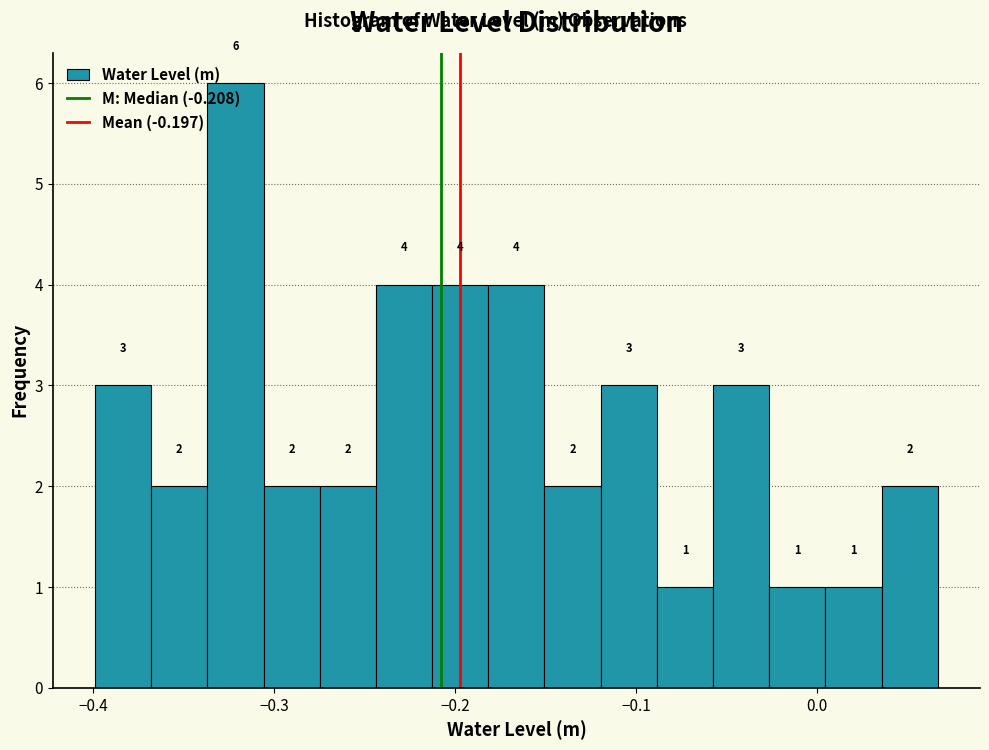

Read against the x-axis, roughly where is the centre of the tallest bar?

-0.32